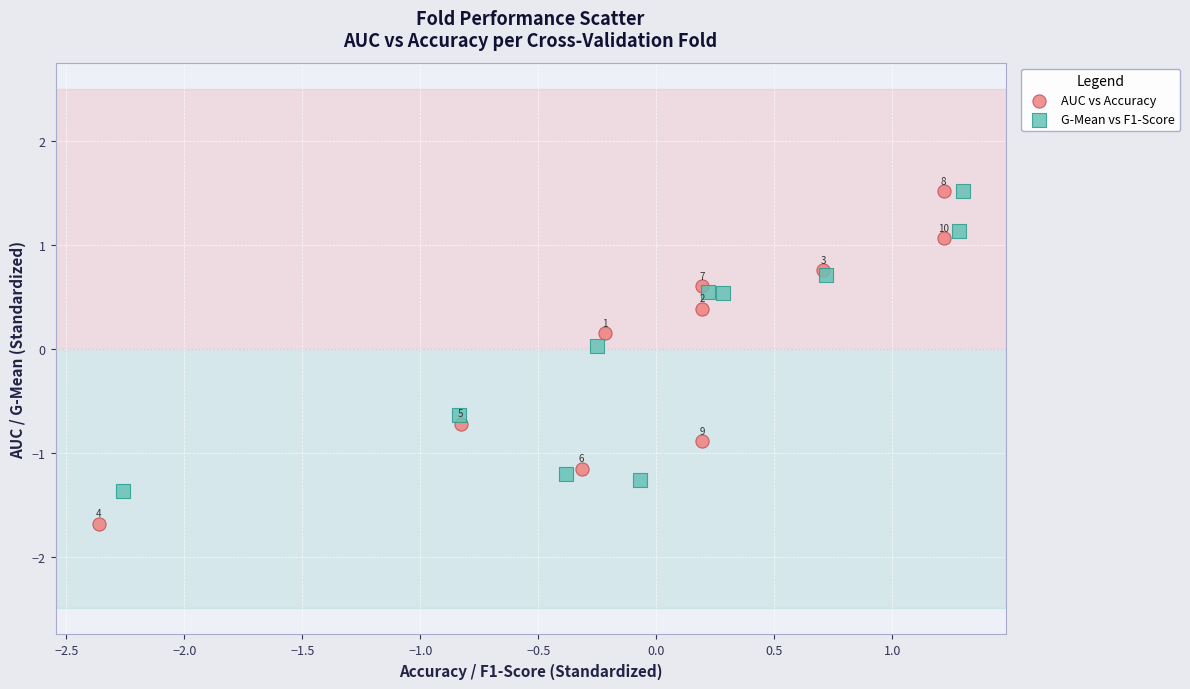

Which series has the largest Y range (max minus min)?

AUC vs Accuracy